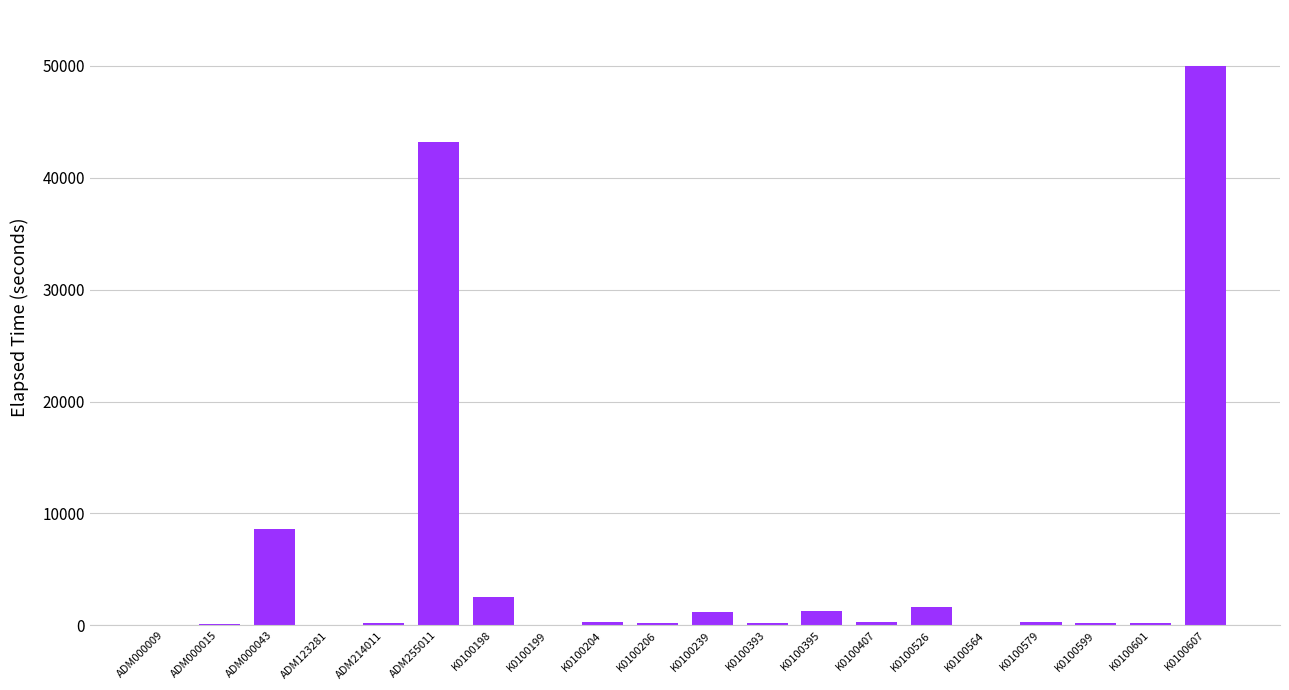

Is it true that the value at K0100579 is 285?

True